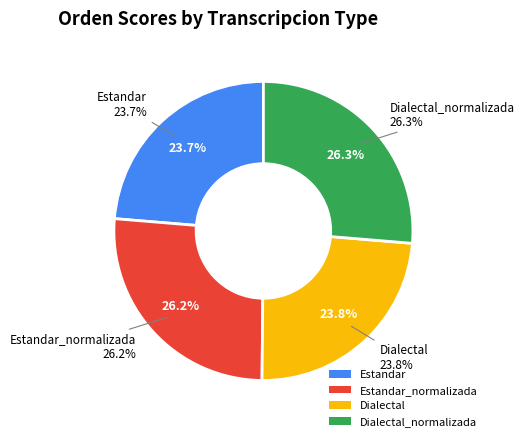

To the nearest percent, what portion does Dialectal_normalizada represent?

26%